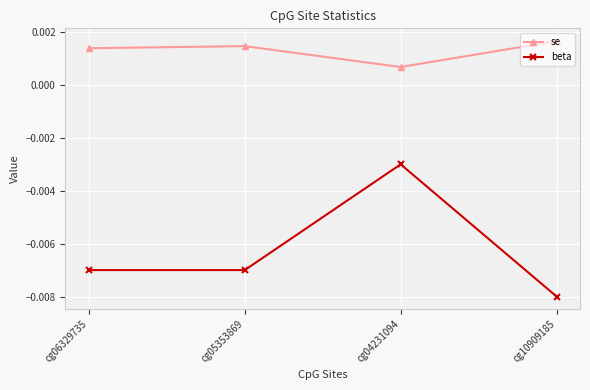

True or false: beta and se intersect in this chart.

False